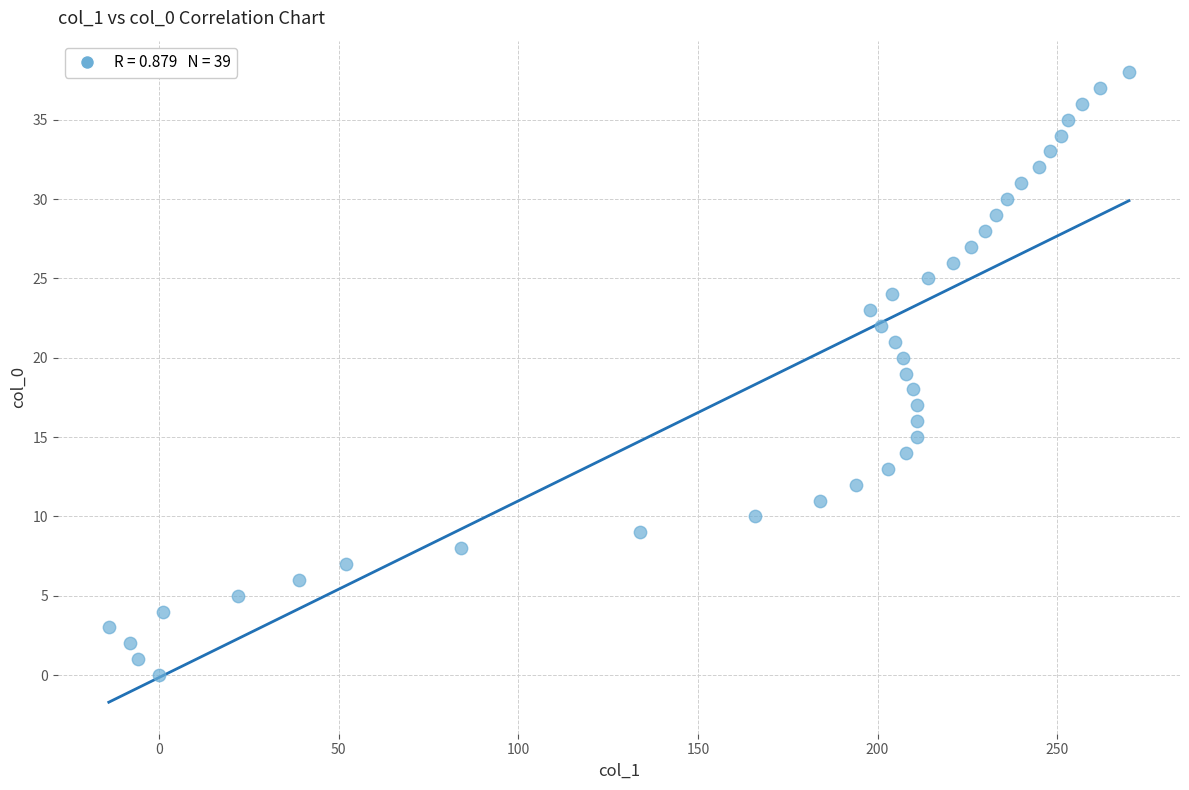

What is the range of Y values (max minus min)?

38